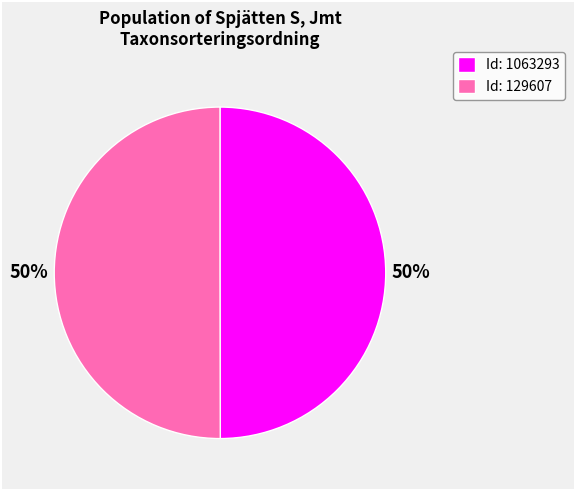

What is the ratio of the value at Id: 1063293 to the value at Id: 129607?

1.0